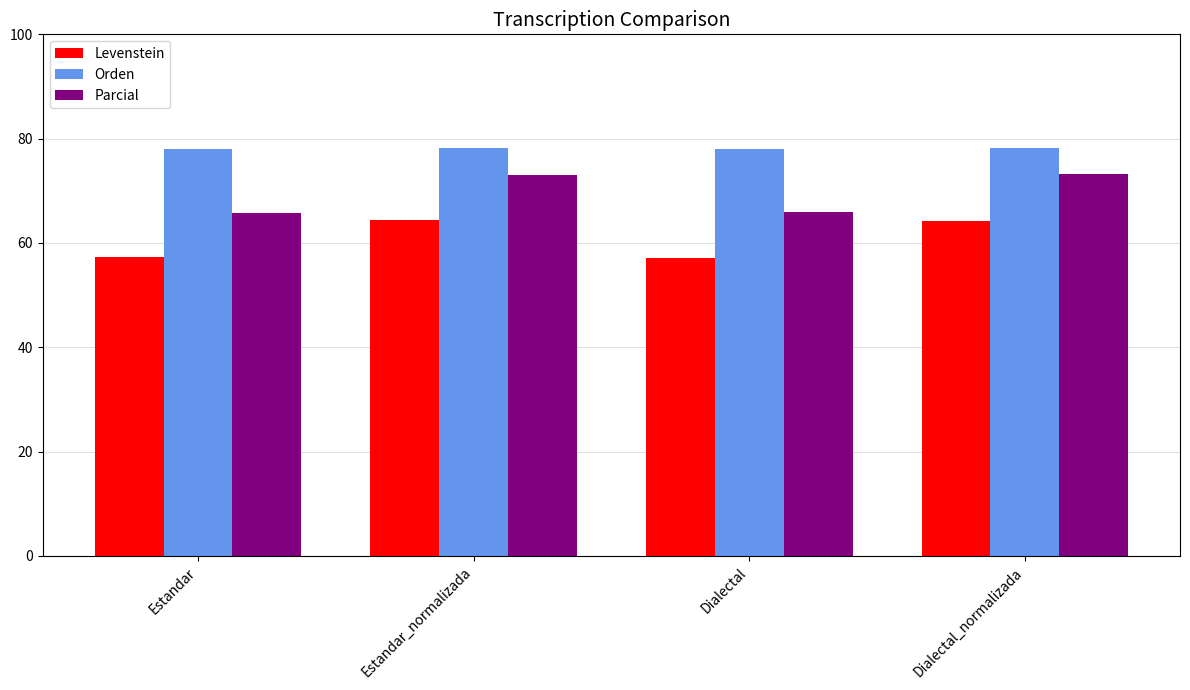

Rank the series by their maximum value, from lowest to highest.

Levenstein, Parcial, Orden